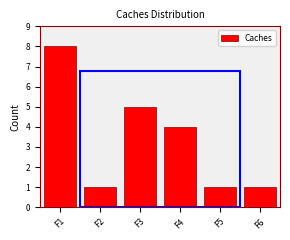

Reading left to right, list all the values displayed in this chart.

F1=8	F2=1	F3=5	F4=4	F5=1	F6=1